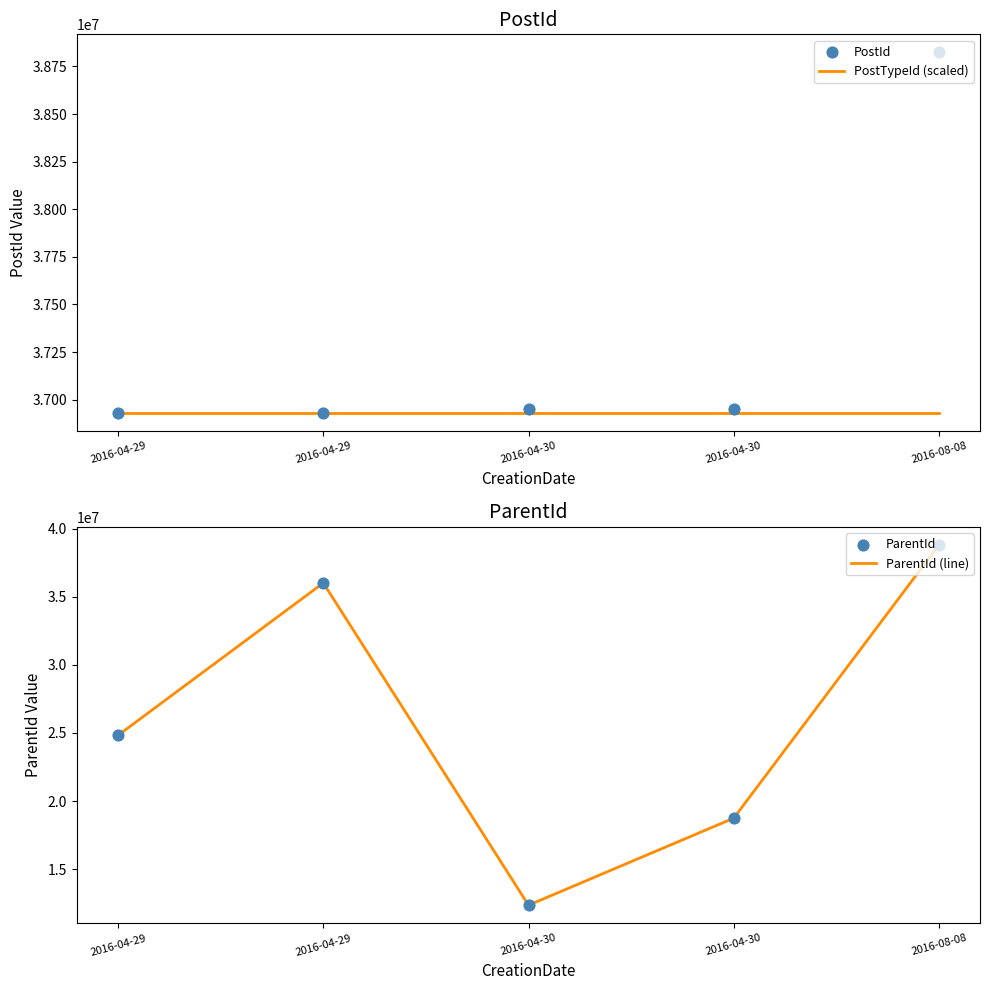

What is the minimum value for ParentId (line)?

12410503.0